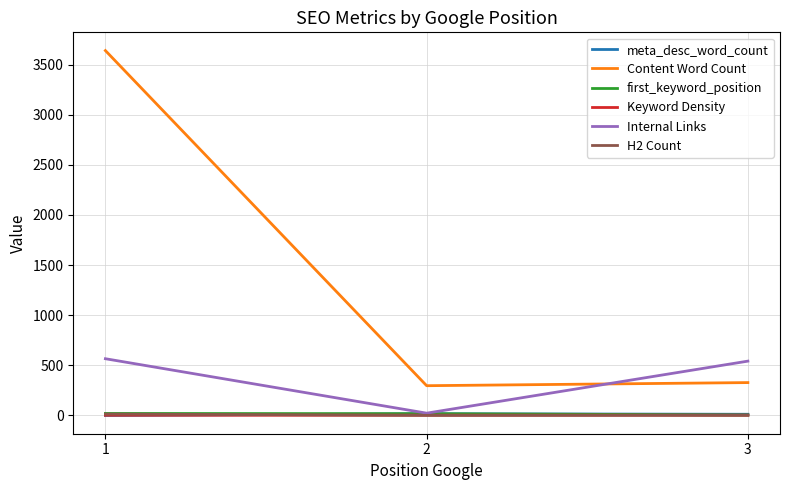

Which series has the widest spread of values?

Content Word Count